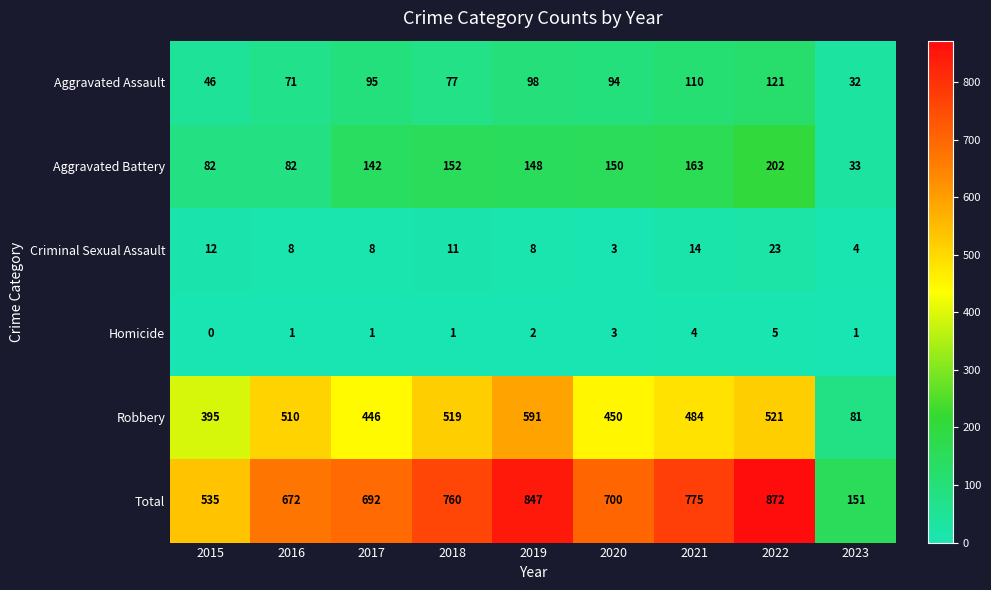

At which category is the sum across all series the highest?

2022